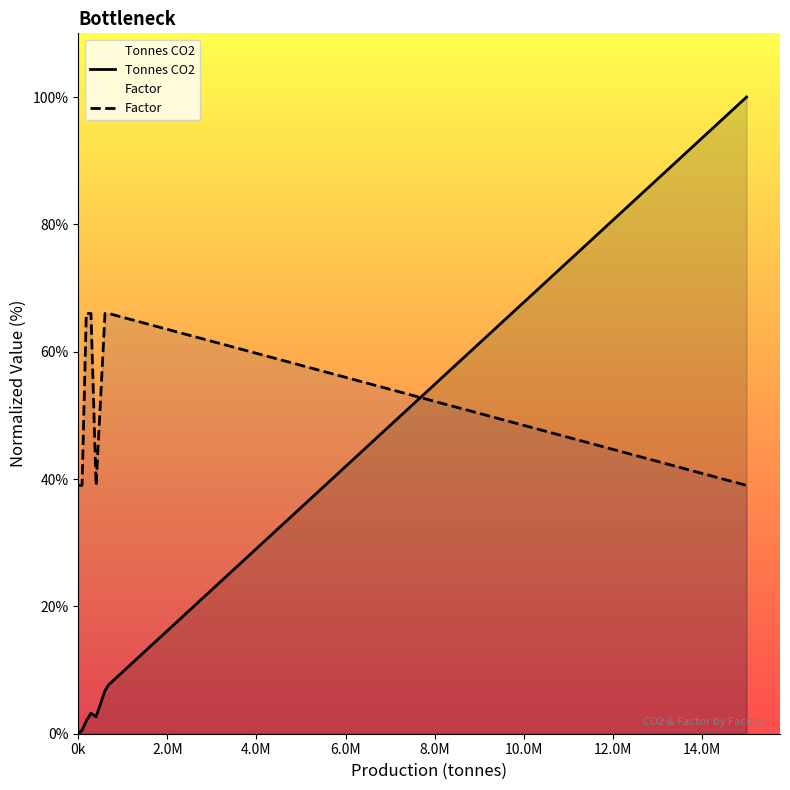

What is the highest value of the Tonnes CO2 series?

100.0